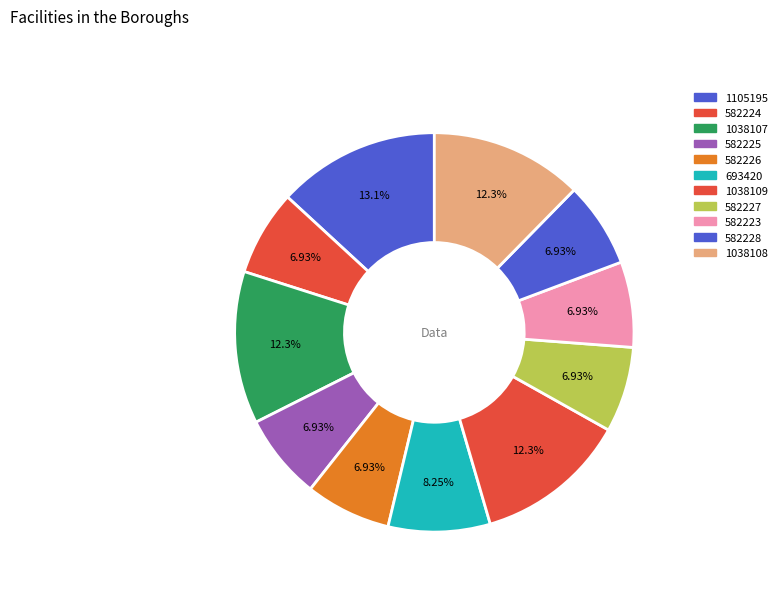

How much of the chart is everything except 582226?

93.1%